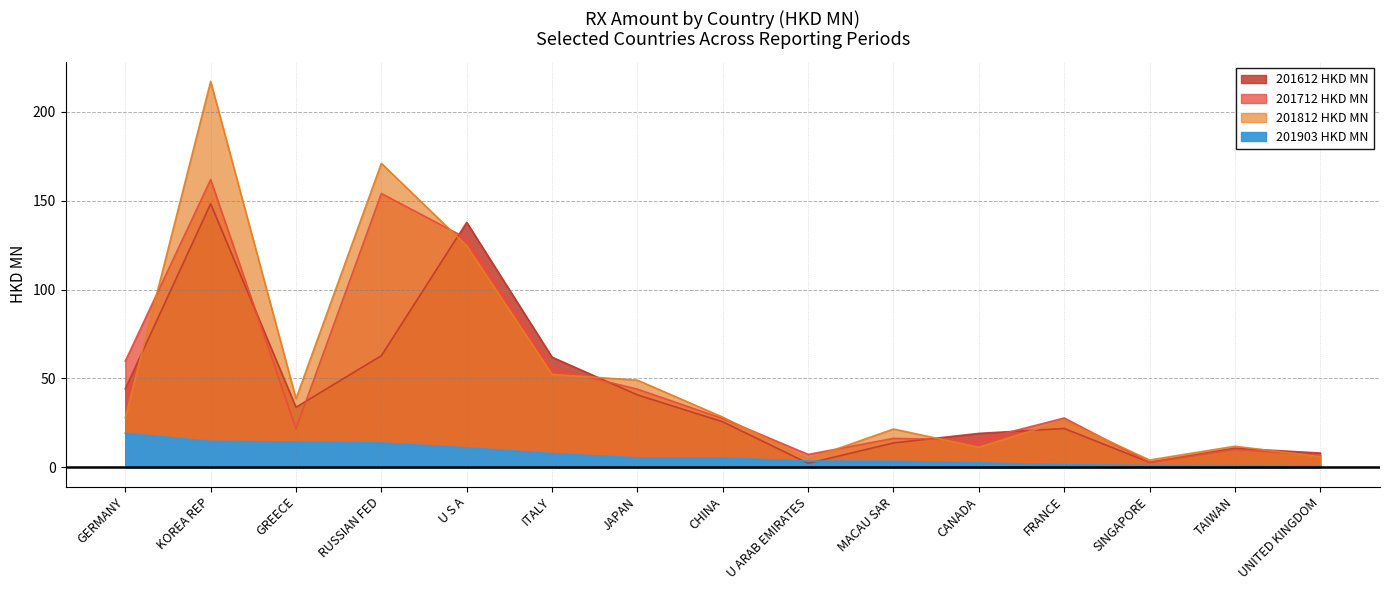

True or false: 201903 has more than 1 interior local peaks.

False